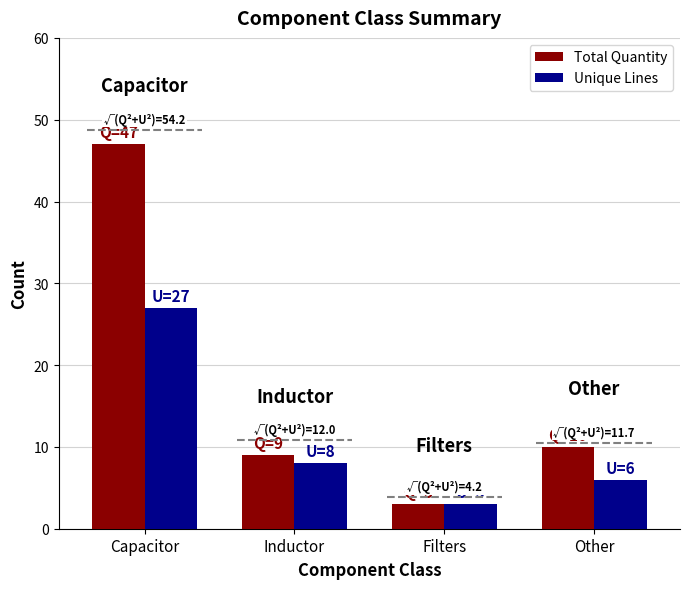

True or false: Total Quantity has a value of 2 at Inductor.

False